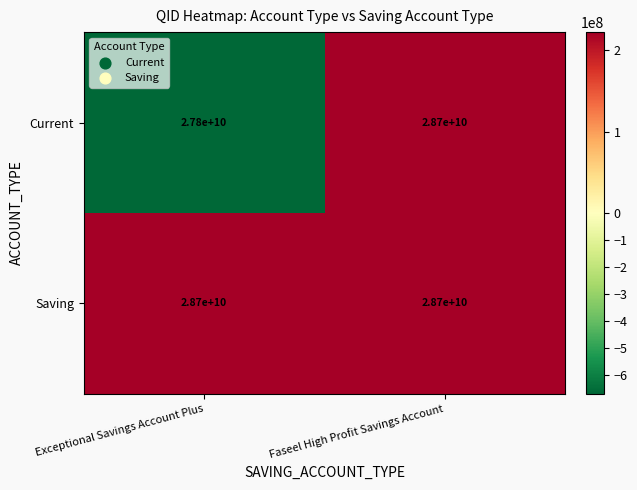

Which category has the lowest value across all series?

Exceptional Savings Account Plus